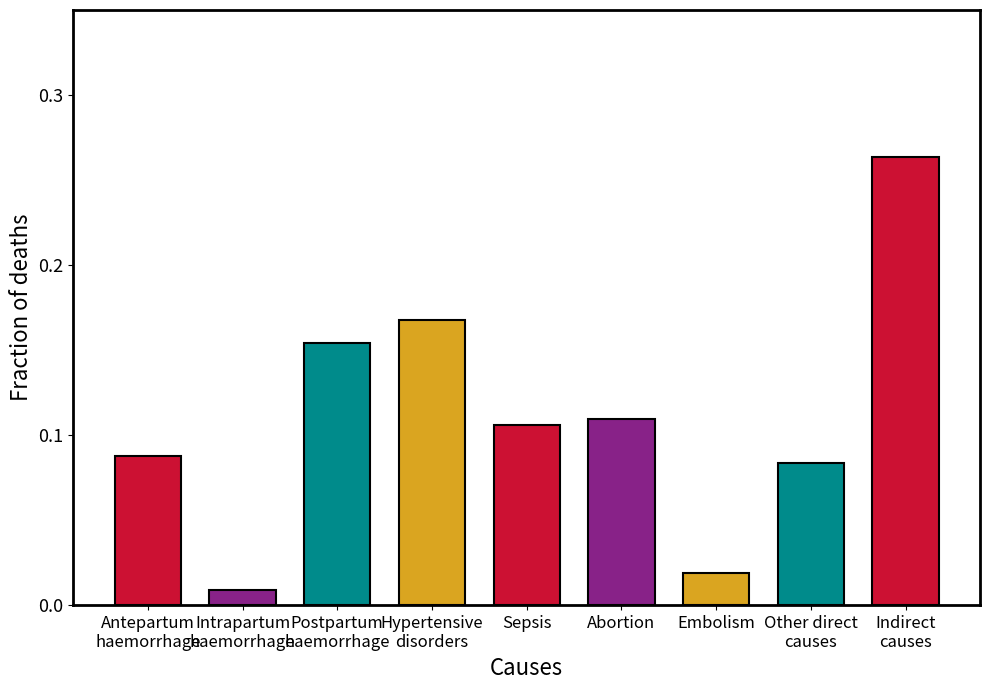

Reading left to right, extract all data points from this chart.

Antepartum
haemorrhage=0.1	Intrapartum
haemorrhage=0.0	Postpartum
haemorrhage=0.2	Hypertensive
disorders=0.2	Sepsis=0.1	Abortion=0.1	Embolism=0.0	Other direct
causes=0.1	Indirect
causes=0.3